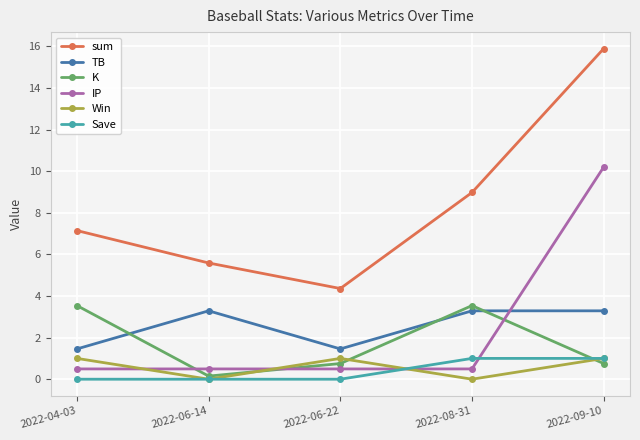

What are all the series names shown in the legend?

sum, TB, K, IP, Win, Save